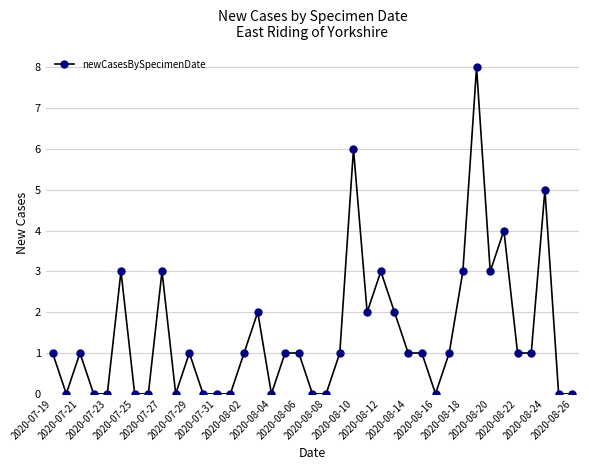

What is the difference between the maximum and second lowest values?

8